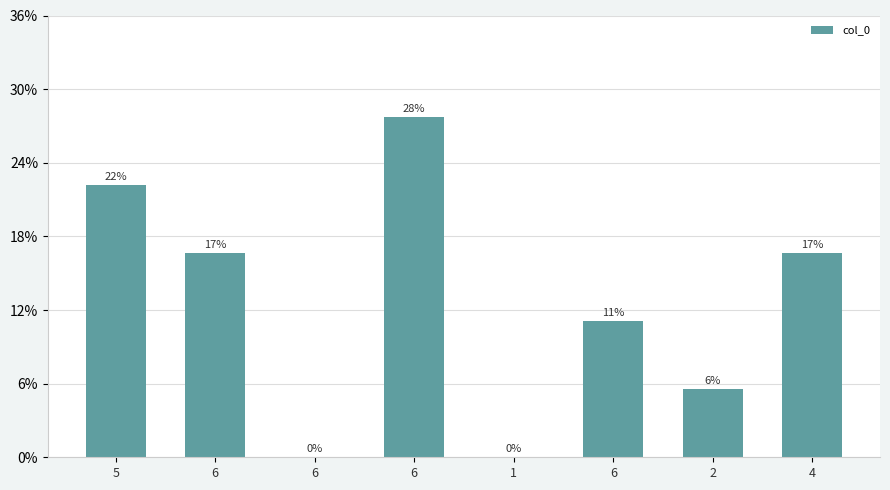

Are the bars horizontal?

No